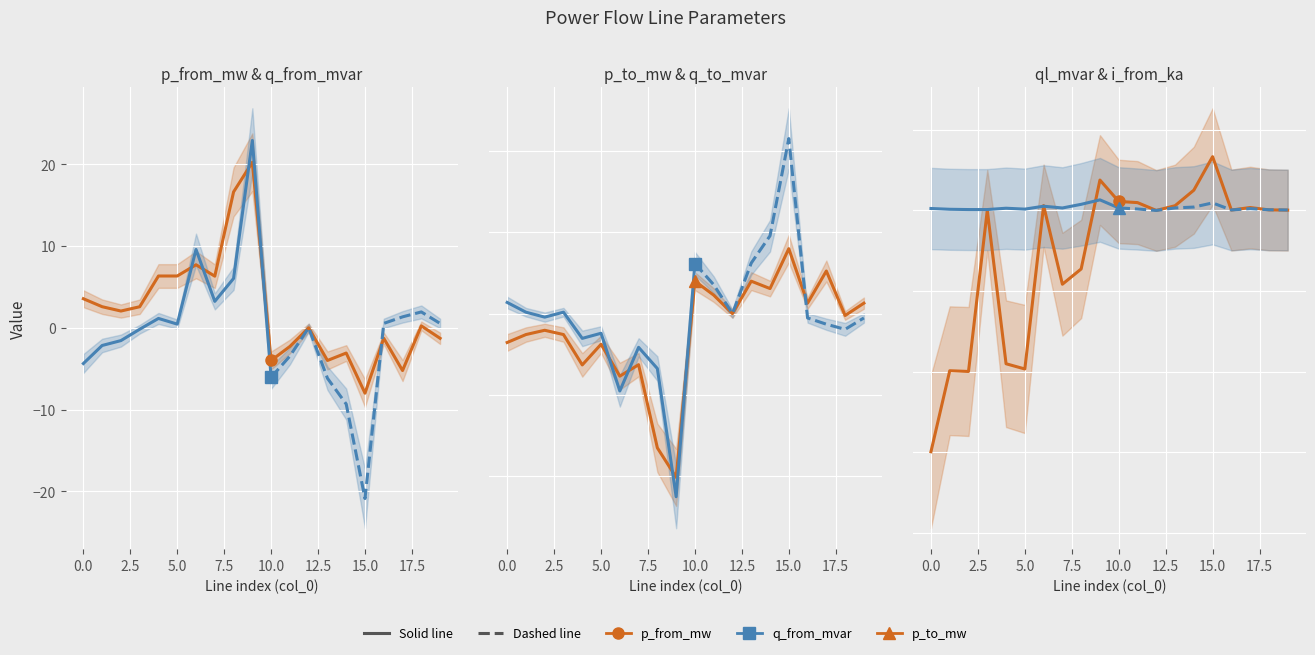

True or false: i_from_ka and q_to_mvar intersect in this chart.

True